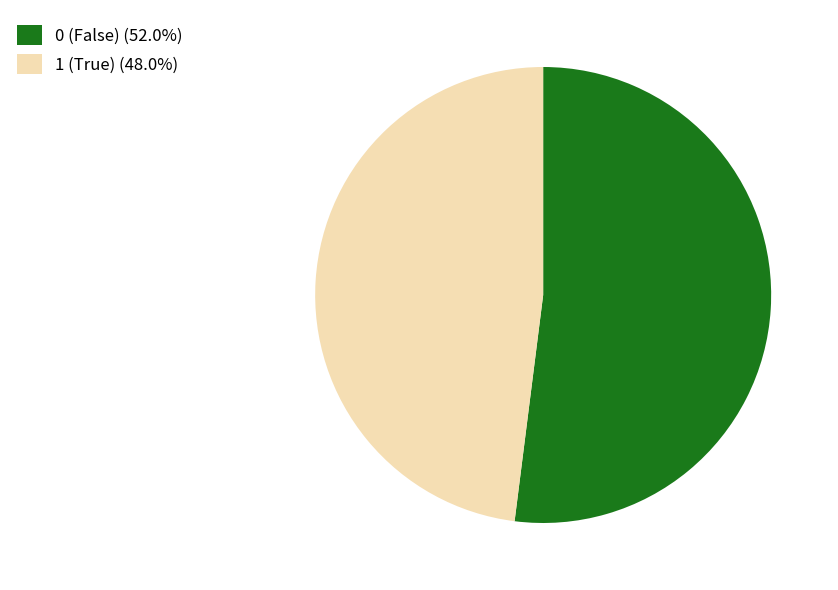

Is there any slice that represents more than half of the pie?

Yes